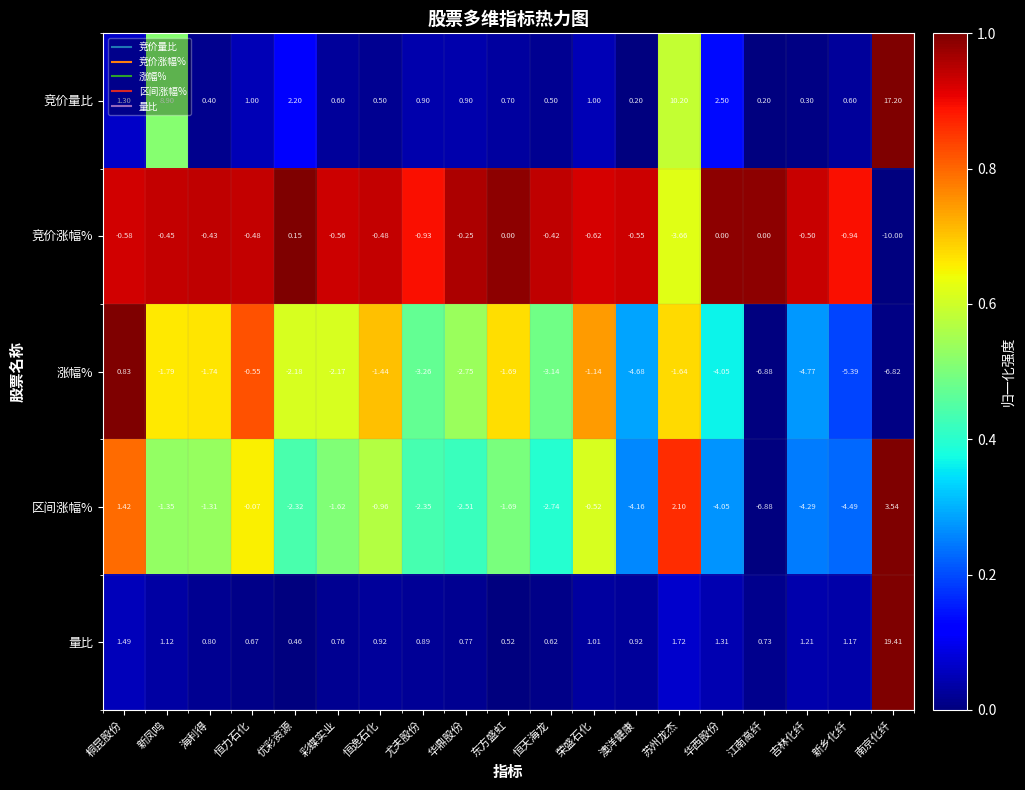

At 海利得, list the series in order from smallest to largest.

涨幅%, 区间涨幅%, 竞价涨幅%, 竞价量比, 量比